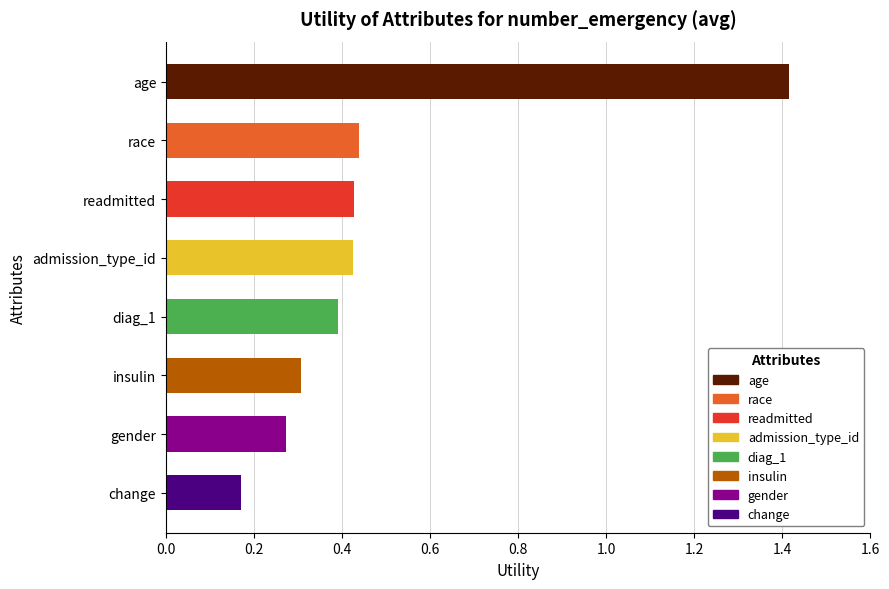

The chart shows a value of 0.2 at diag_1. True or false?

False